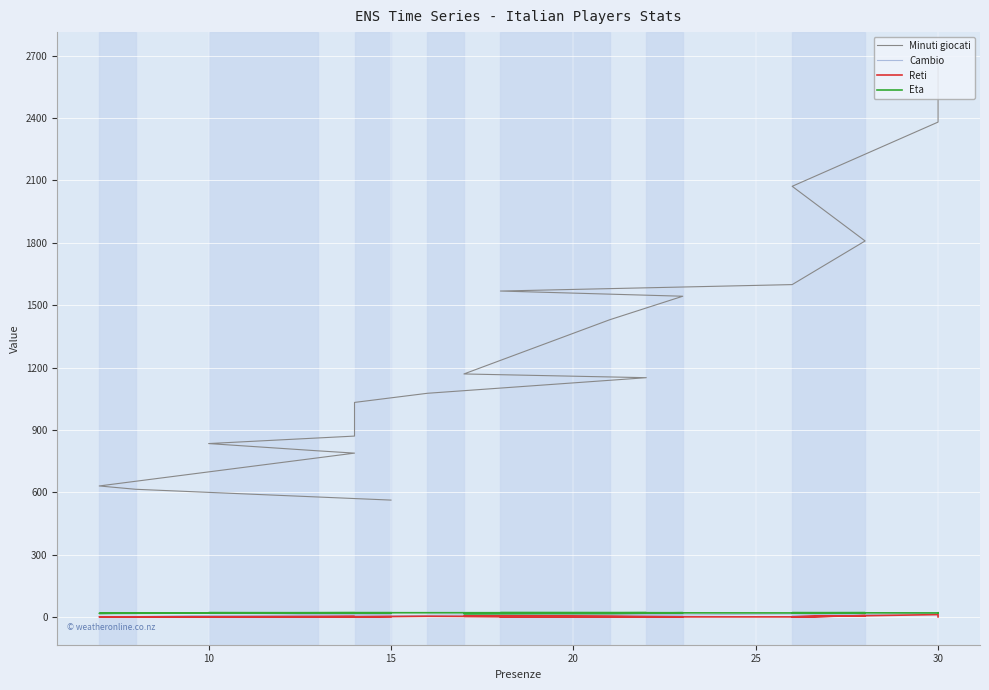

Reading left to right, what are all the values shown in this chart?

Minuti giocati: 2680	2648	2381	2072	1809	1599	1568	1543	1430	1169	1151	1076	1032	870	834	799	788	630	614	562
Cambio: 2	4	17	6	18	14	2	10	12	10	17	7	4	11	2	7	10	0	2	12
Reti: 0	0	11	0	6	0	0	0	3	3	0	3	0	1	0	0	1	0	0	1
Eta: 19	20	19	20	20	19	20	20	16	16	20	20	20	19	20	20	20	17	19	20